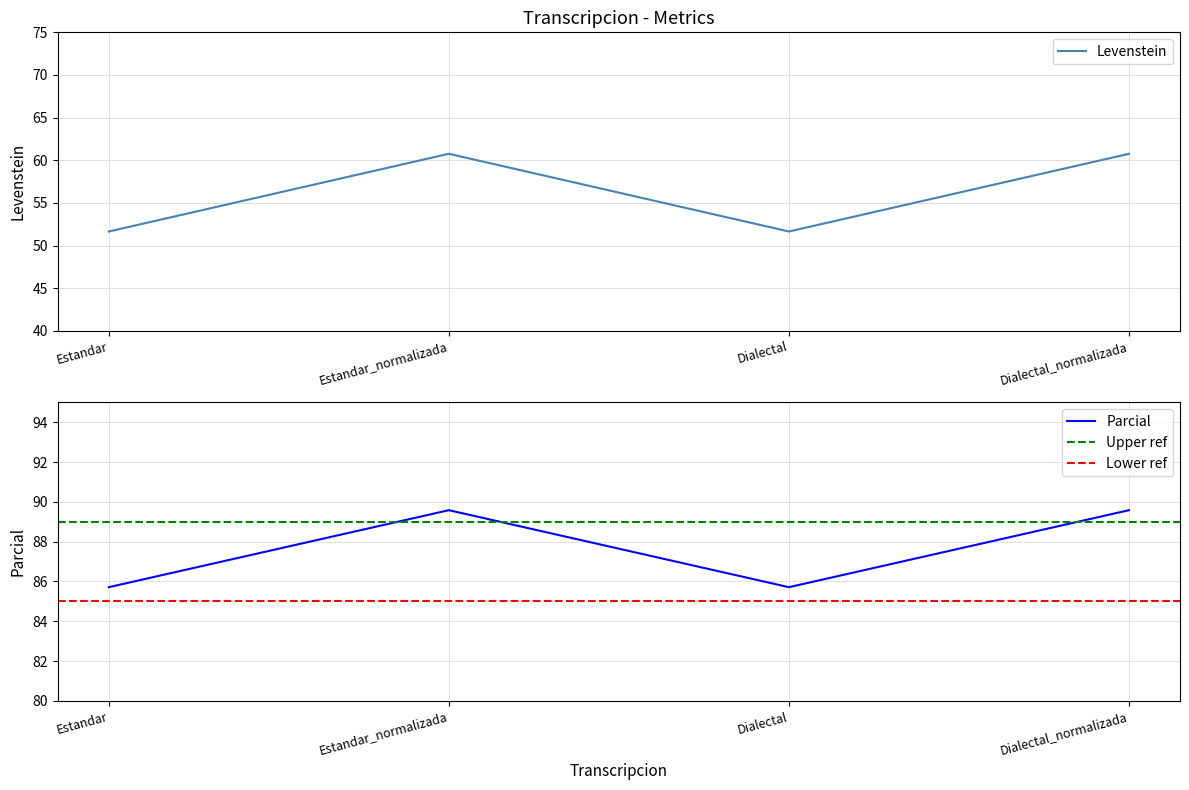

What is the value of the Parcial point at the 3rd from the left?

85.7